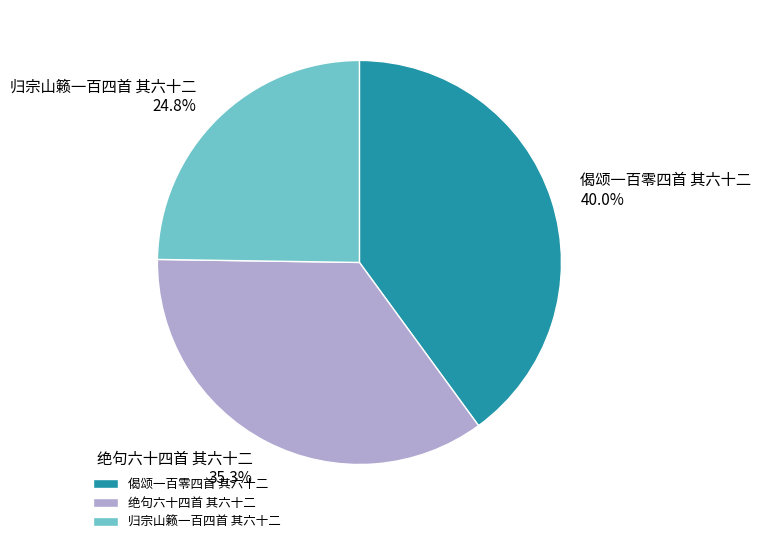

Is it true that 归宗山籁一百四首 其六十二 is 38% of the pie?

False